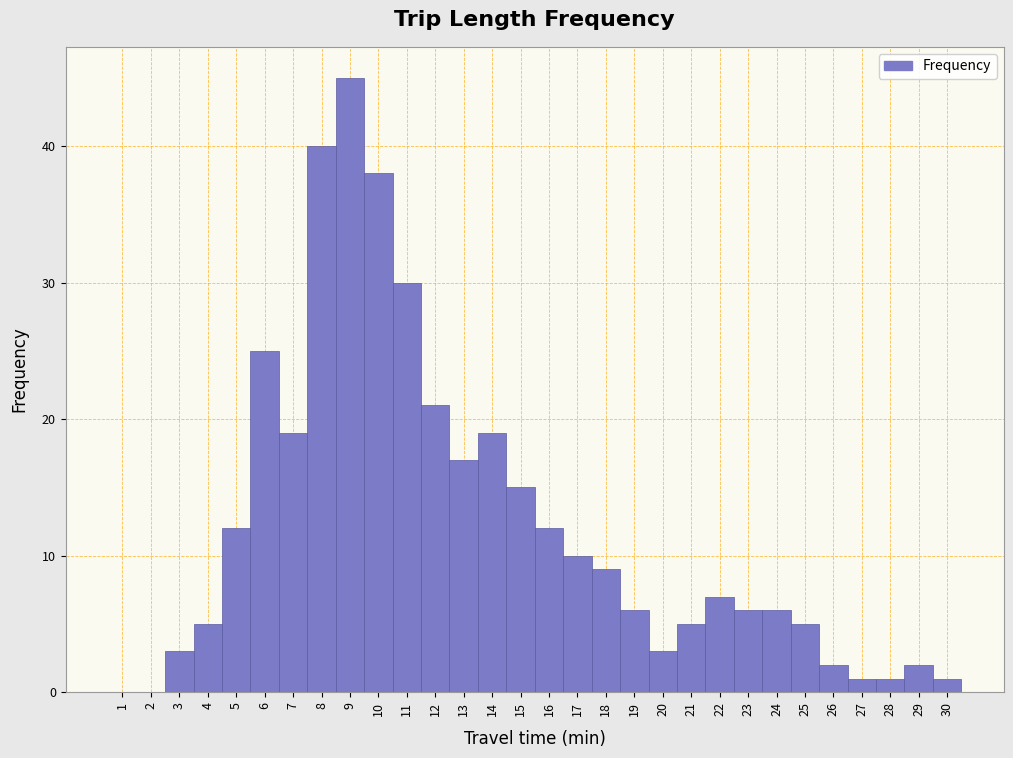

Reading left to right, transcribe this chart: for each bar, give the range it covers on the x-axis and its height. The values are not printed on the chart, so give them approximately, as read against the axis.

0.5 to 1.5: 0
1.5 to 2.5: 0
2.5 to 3.5: 3
3.5 to 4.5: 5
4.5 to 5.5: 12
5.5 to 6.5: 25
6.5 to 7.5: 19
7.5 to 8.5: 40
8.5 to 9.5: 45
9.5 to 10.5: 38
10.5 to 11.5: 30
11.5 to 12.5: 21
12.5 to 13.5: 17
13.5 to 14.5: 19
14.5 to 15.5: 15
15.5 to 16.5: 12
16.5 to 17.5: 10
17.5 to 18.5: 9
18.5 to 19.5: 6
19.5 to 20.5: 3
20.5 to 21.5: 5
21.5 to 22.5: 7
22.5 to 23.5: 6
23.5 to 24.5: 6
24.5 to 25.5: 5
25.5 to 26.5: 2
26.5 to 27.5: 1
27.5 to 28.5: 1
28.5 to 29.5: 2
29.5 to 30.5: 1